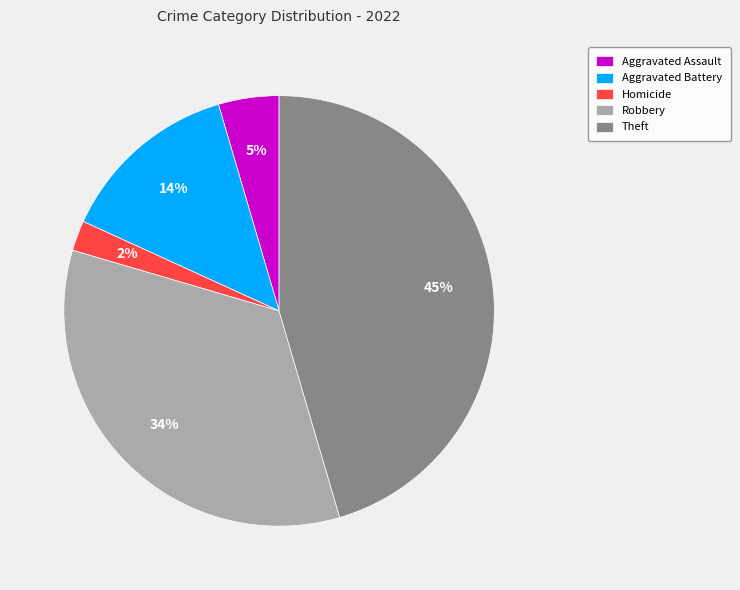

Which slice is the largest?

Theft